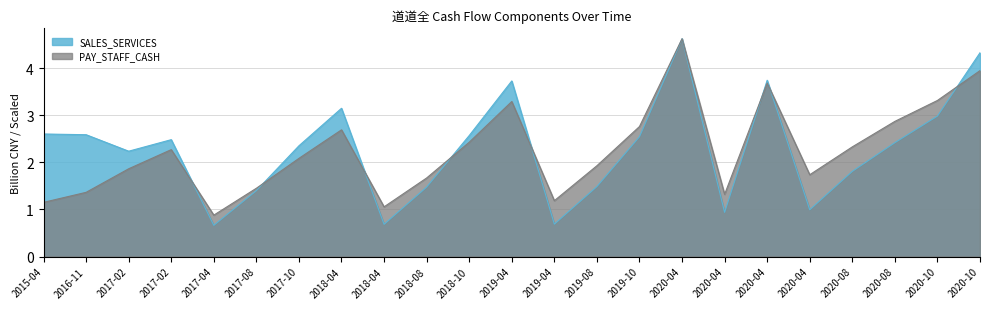

What is the average value of the PAY_STAFF_CASH series?

2.3